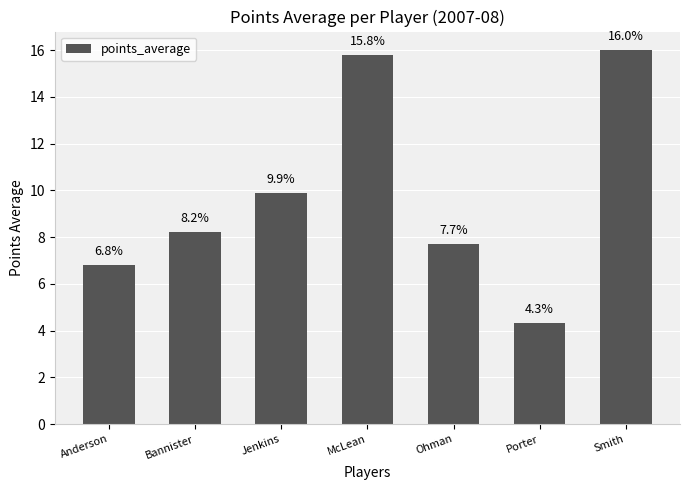

Are the bars grouped side by side (vs. stacked)?

No